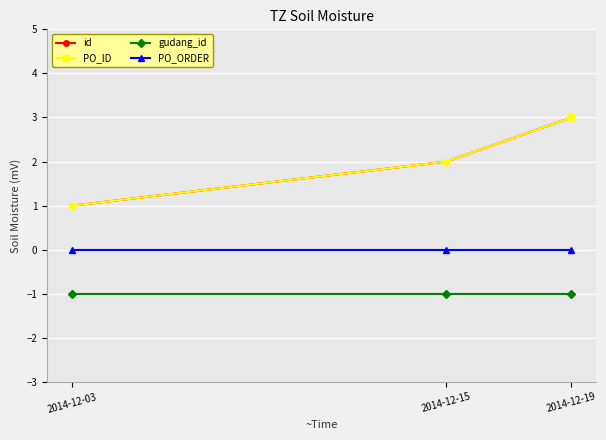

Is this an area chart (filled region under the line)?

No